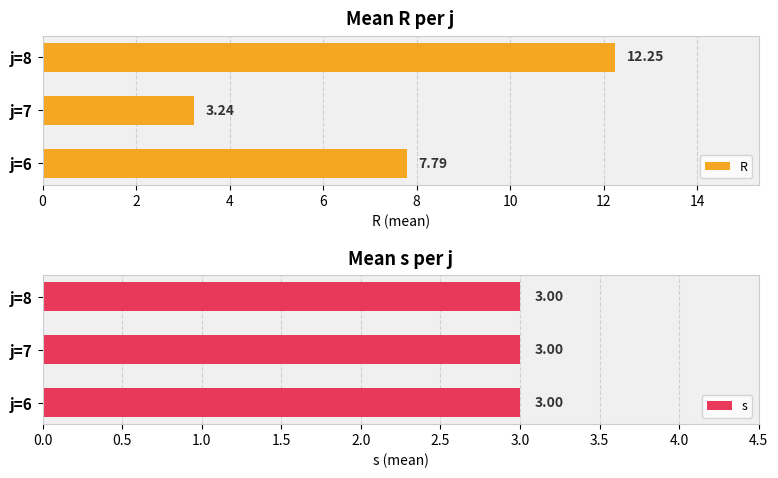

List the labels in order of R value, smallest first.

j=7, j=6, j=8